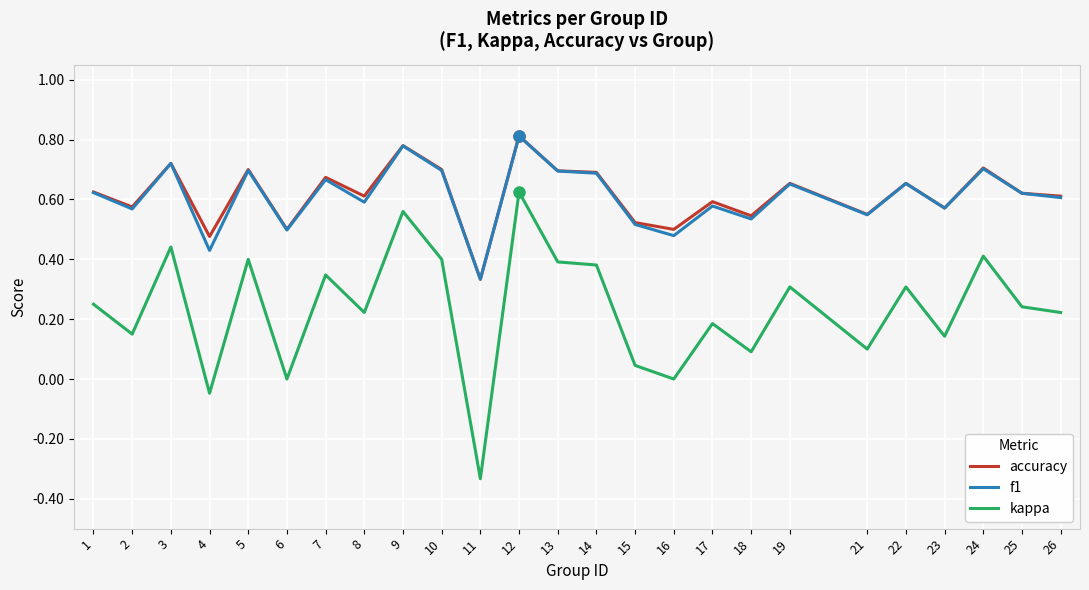

True or false: accuracy has more than 0 points higher than both neighbors.

True